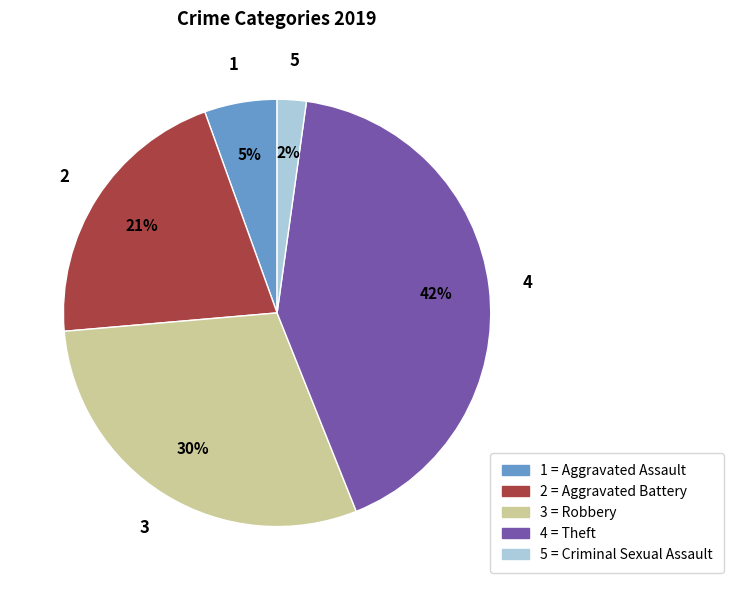

Combined, do 5 = Criminal Sexual Assault and 1 = Aggravated Assault account for over 50%?

No